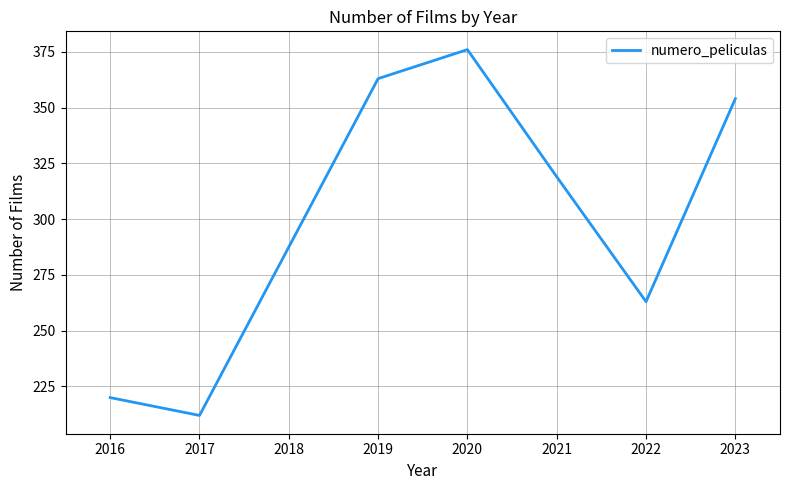

Which category has the lowest value across all series?

2017